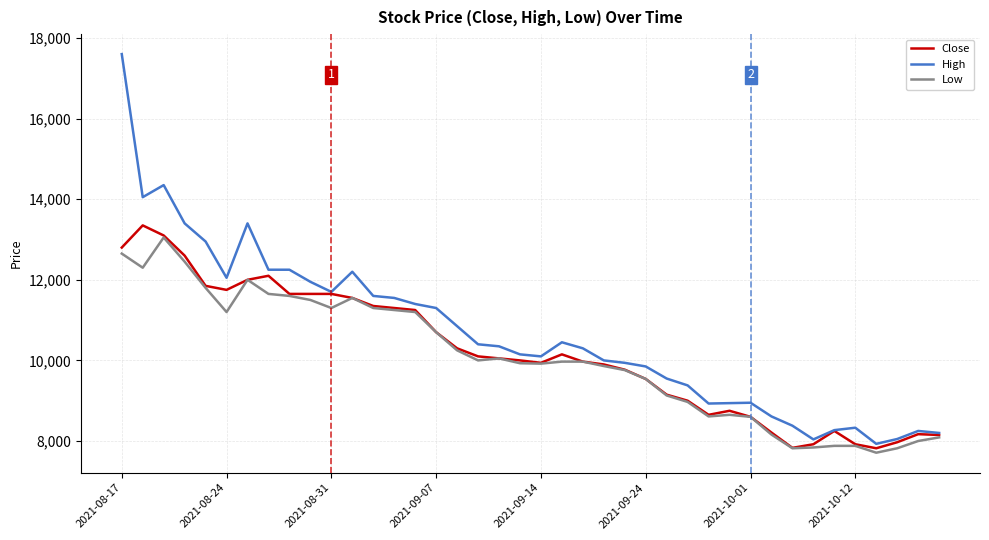

Which series has the largest total across all categories?

High